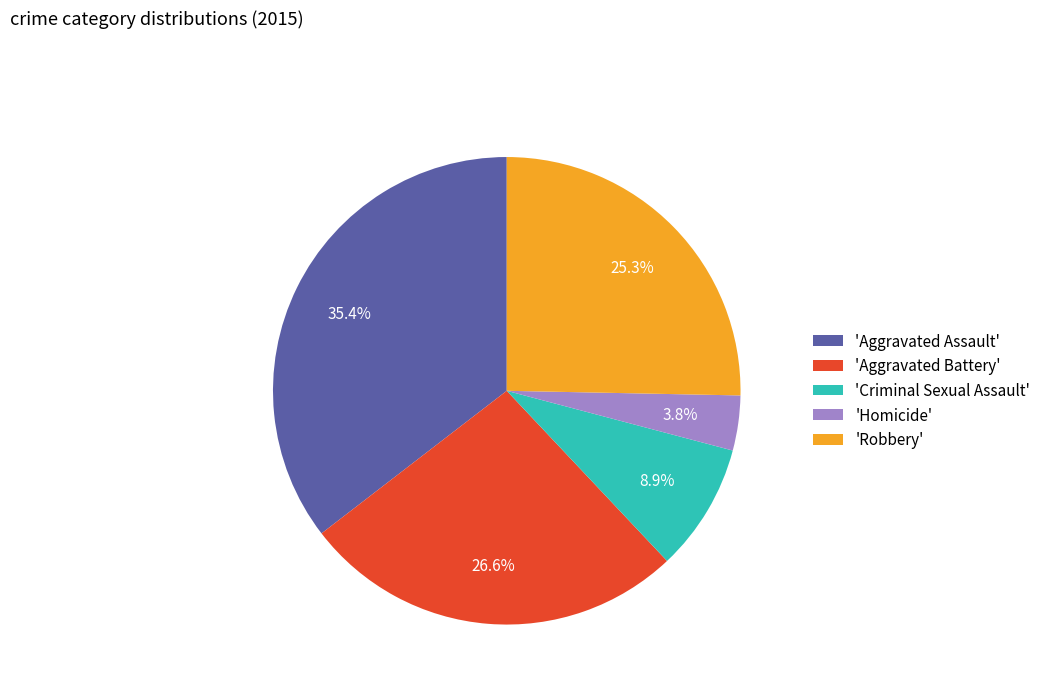

To the nearest percent, what is the difference between the largest and smallest slice percentages?

32%